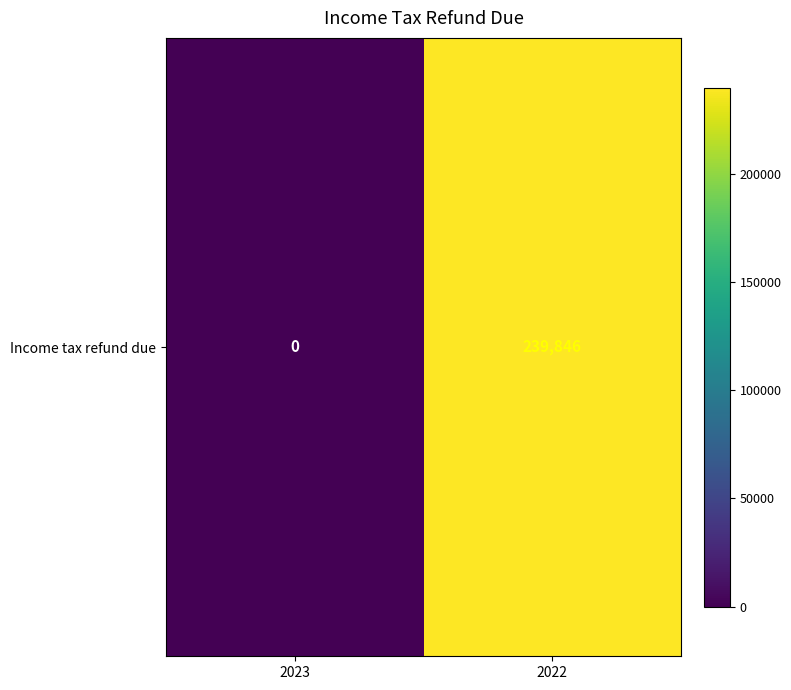

What is the difference between the values at 2023 and 2022?

239846